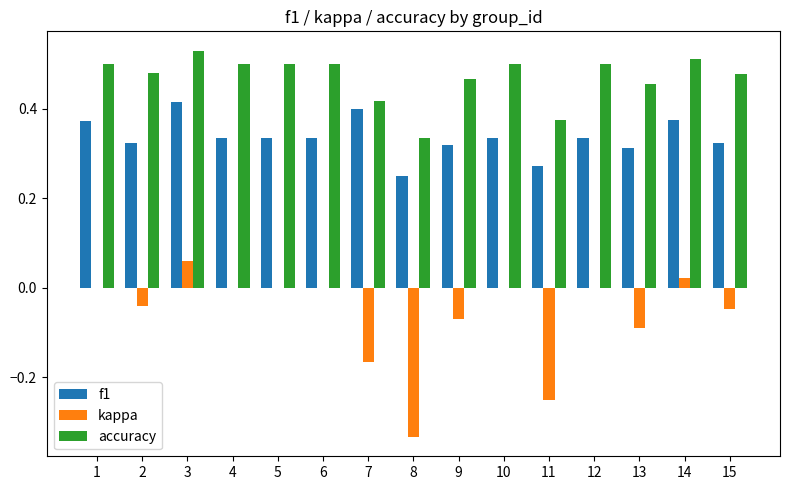

What are all the series names shown in the legend?

f1, kappa, accuracy